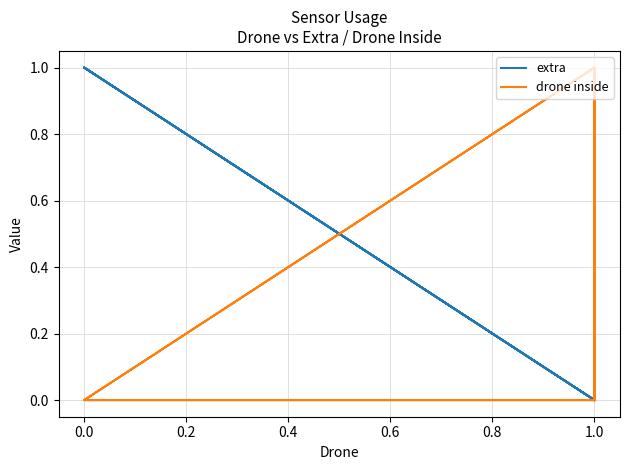

What is the highest value of the drone inside series?

1